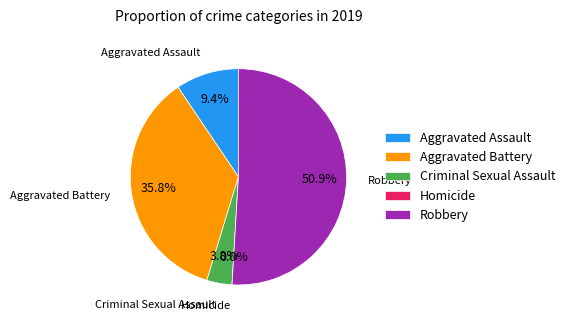

To the nearest percent, what is the combined percentage of Aggravated Battery and Criminal Sexual Assault?

40%